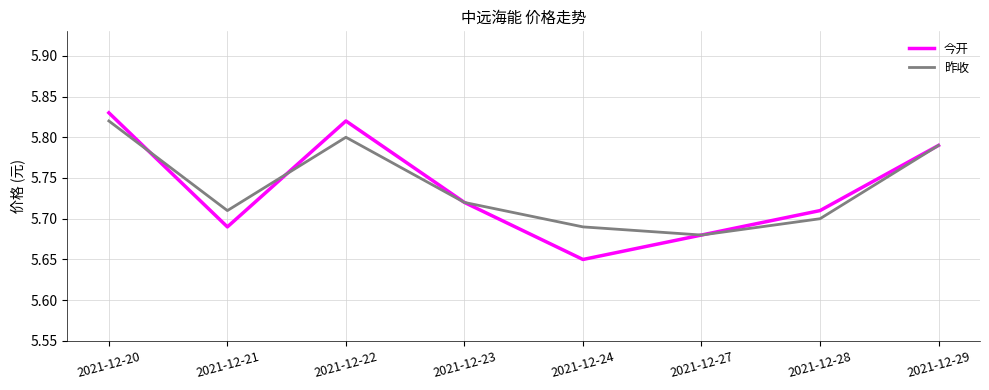

At how many categories does at least one series exceed 5?

8